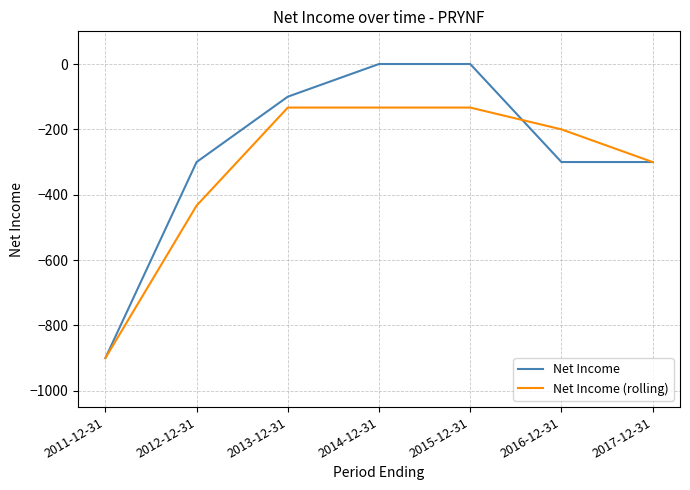

Is the value of Net Income at 2011-12-31 greater than the value of Net Income (rolling) at 2016-12-31?

No